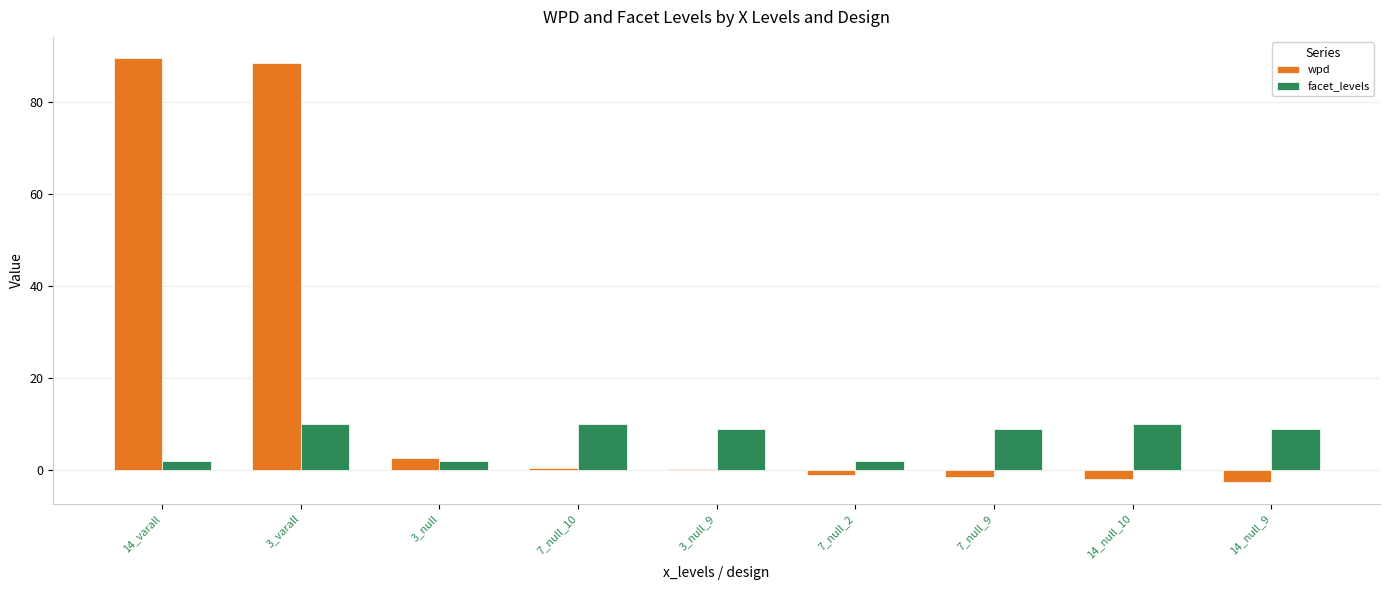

Rank the series by their average value, from lowest to highest.

facet_levels, wpd